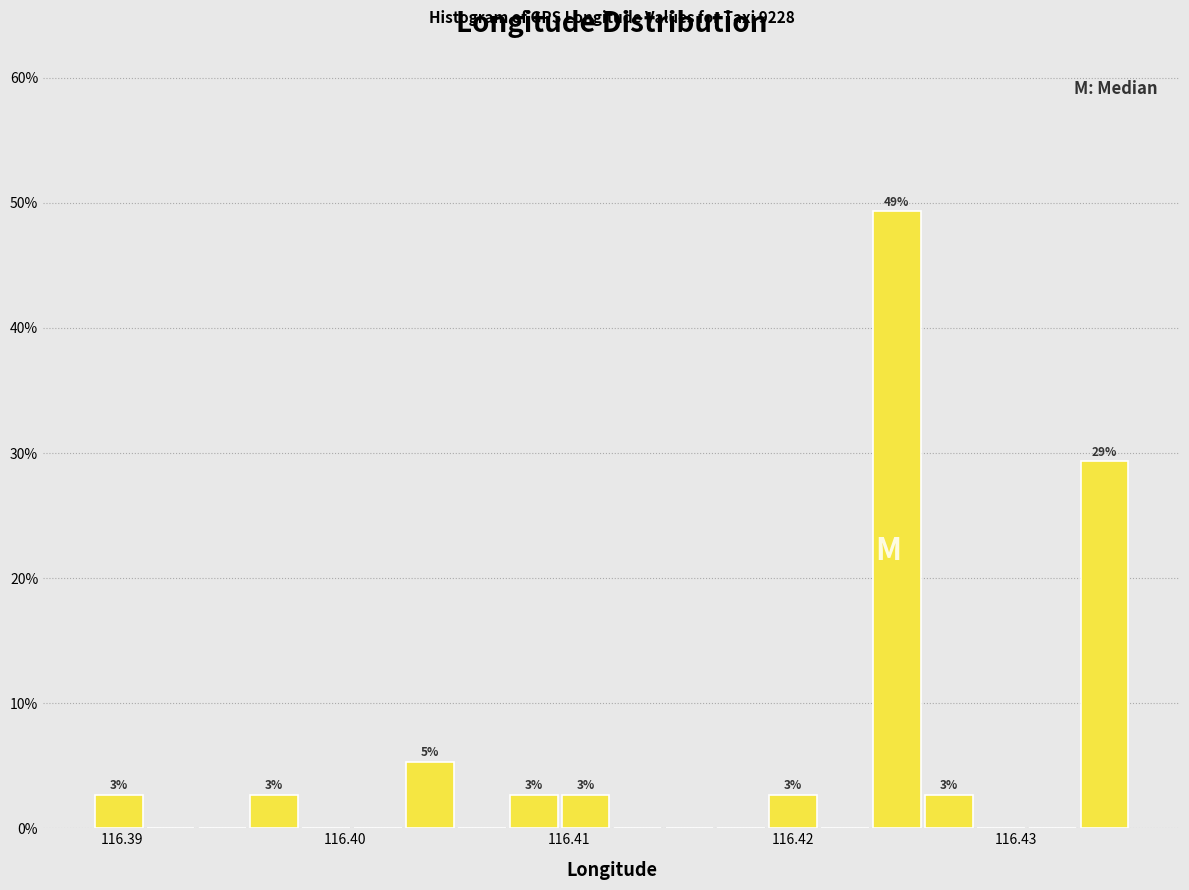

Around what value on the x-axis is the tallest bar? Give the approximate position of its centre, as read against the axis.

116.425